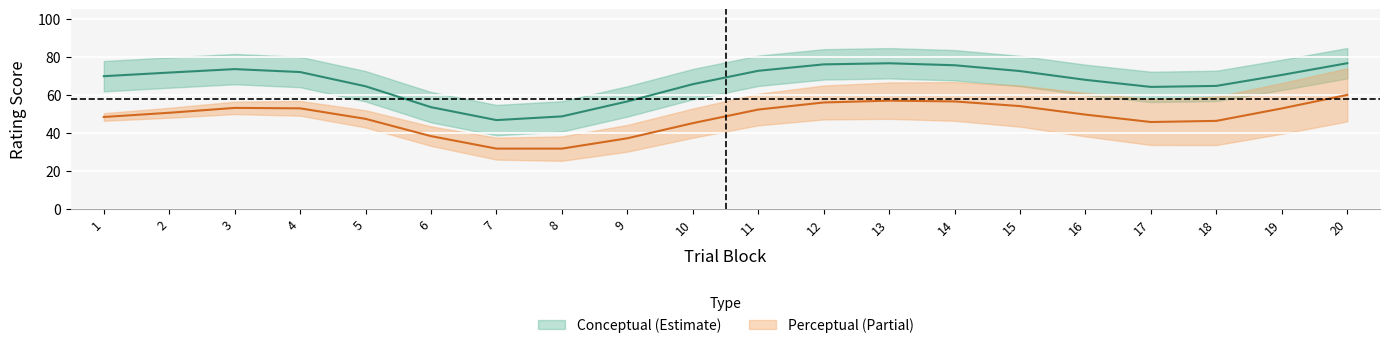

Which has a higher value, 8 or 18?

18